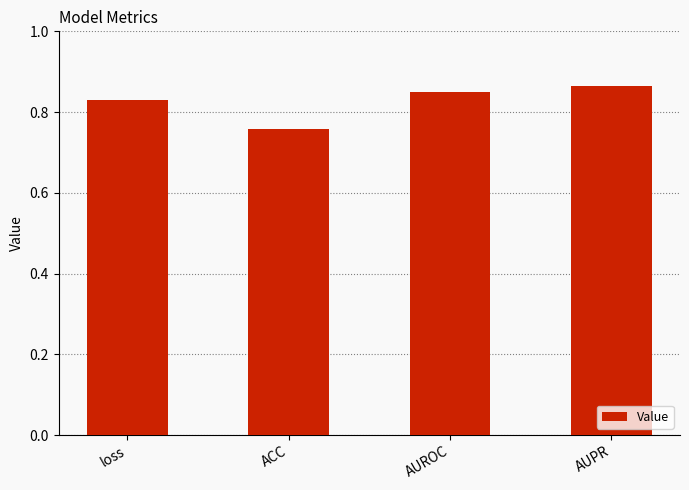

Which category has the lowest value across all series?

ACC